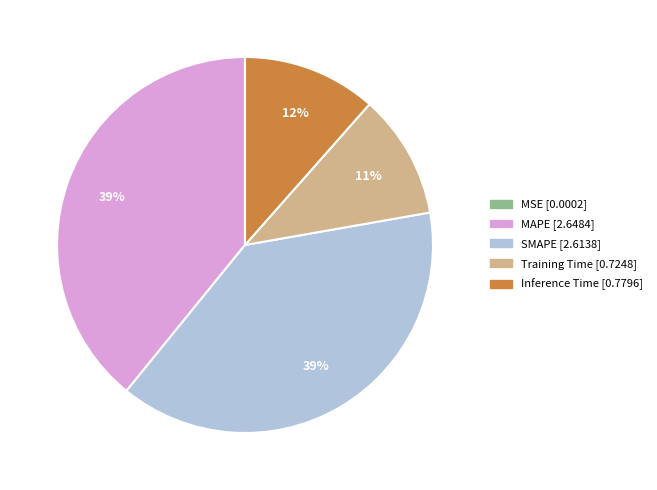

Does any single category account for the majority?

No